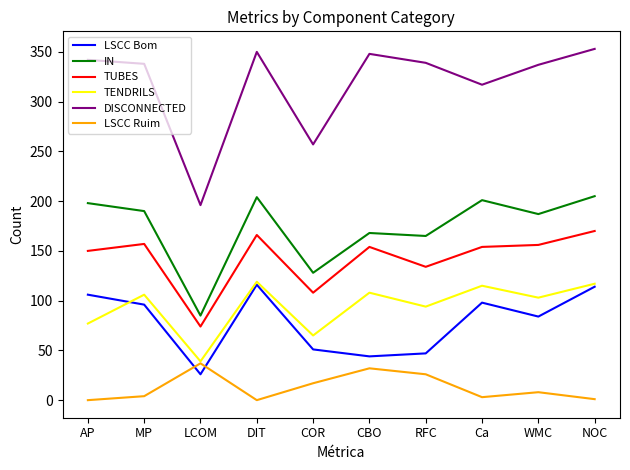

What is the sum of all LSCC Ruim values?

128